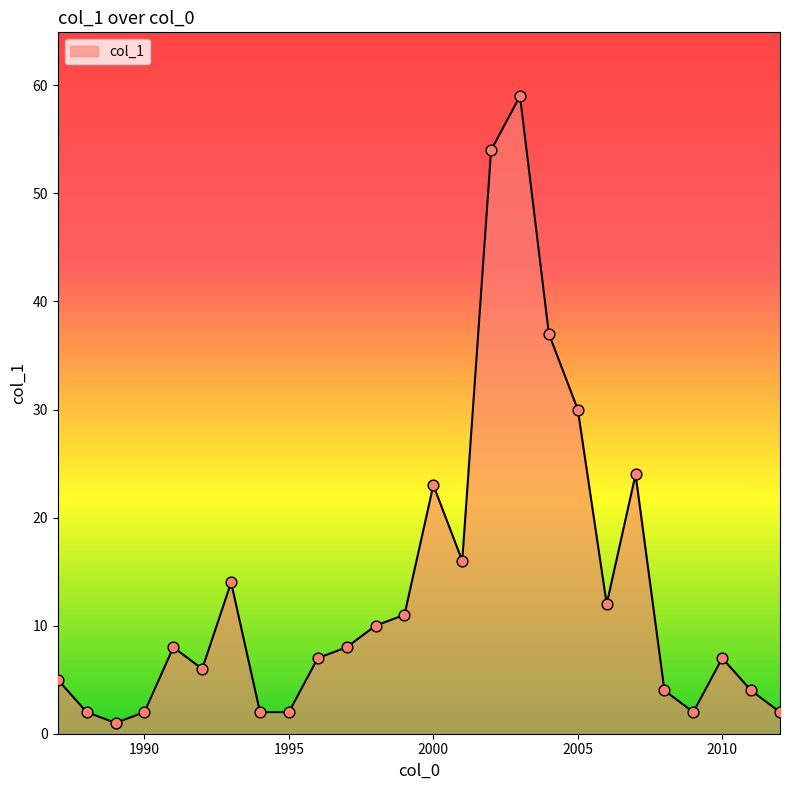

What is the greatest value displayed?

59